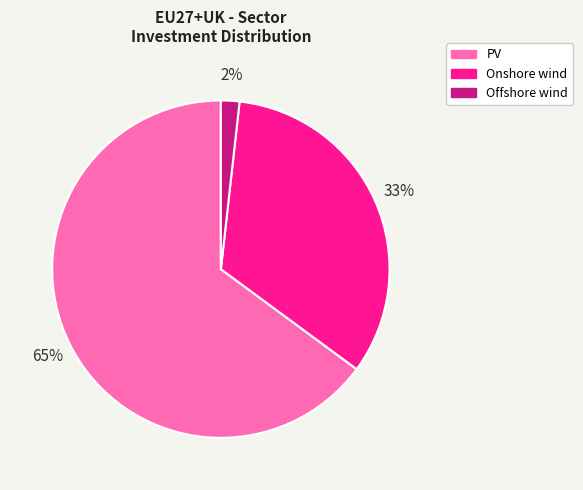

Is there any slice that represents more than half of the pie?

Yes